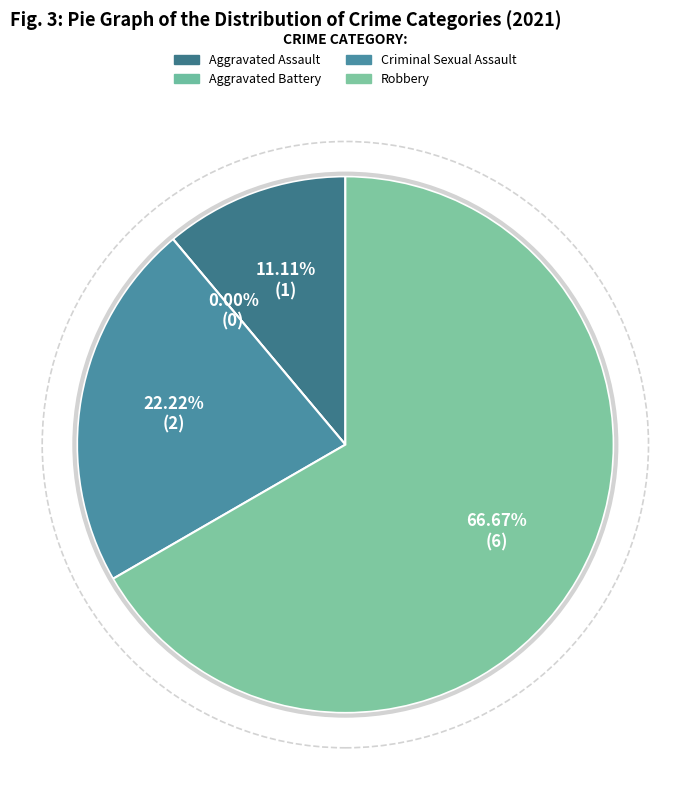

Is there a majority slice in this chart?

Yes